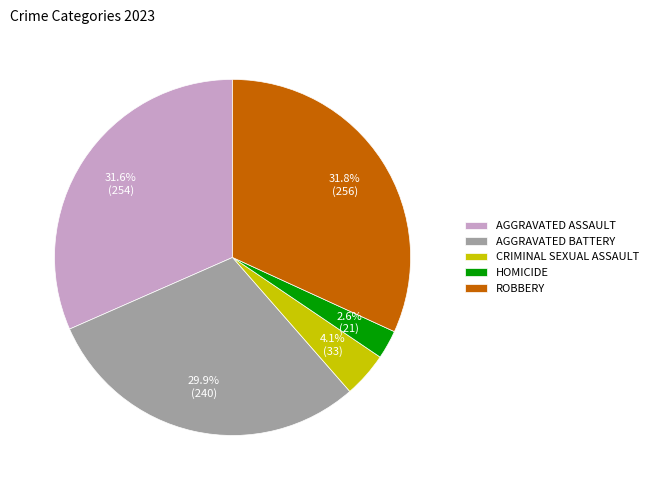

Is there a majority slice in this chart?

No